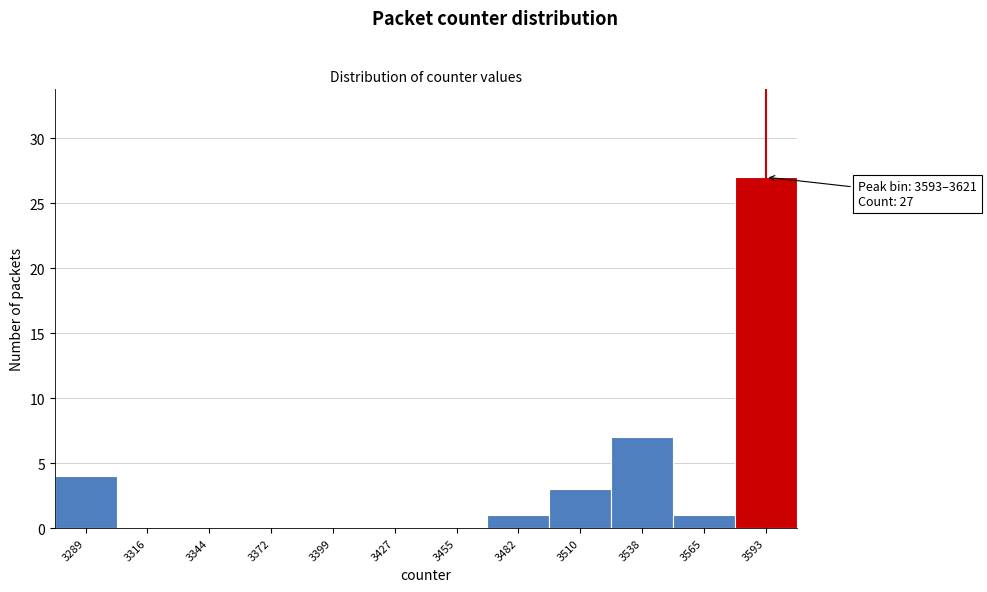

Reading right to left, extract all data points from this chart.

3593=27	3565=1	3538=7	3510=3	3482=1	3455=0	3427=0	3399=0	3372=0	3344=0	3316=0	3289=4